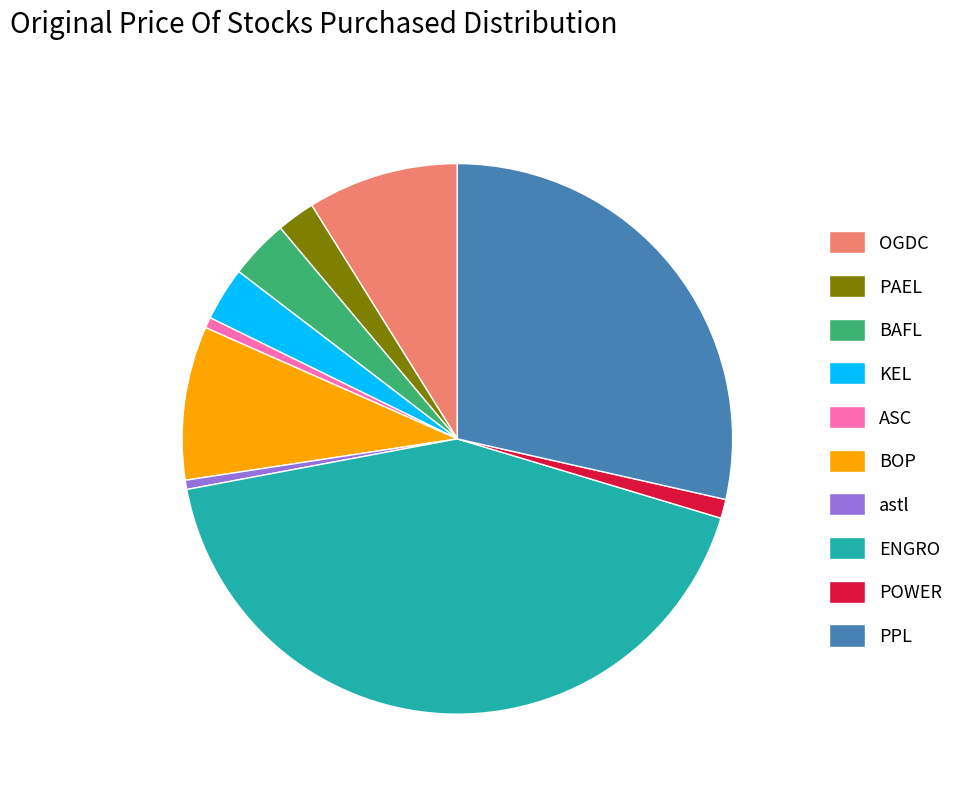

Between PAEL and POWER, which is larger?

PAEL